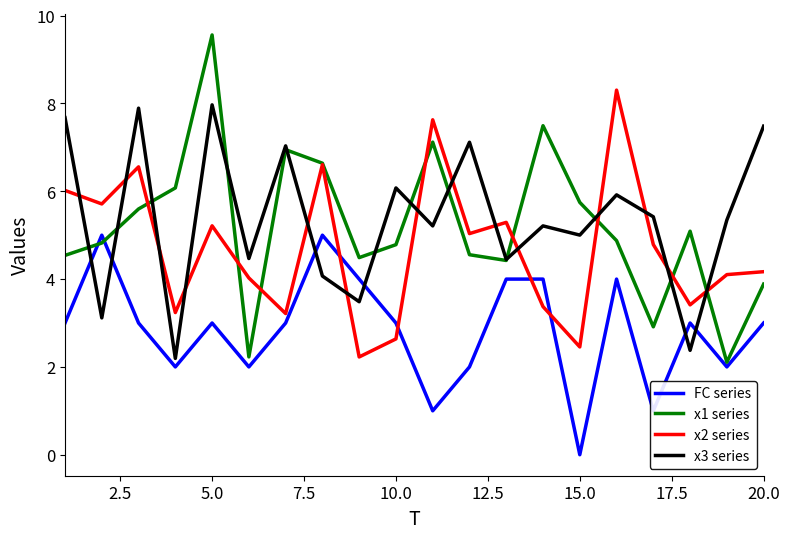

What is the maximum value shown in the chart?

9.6